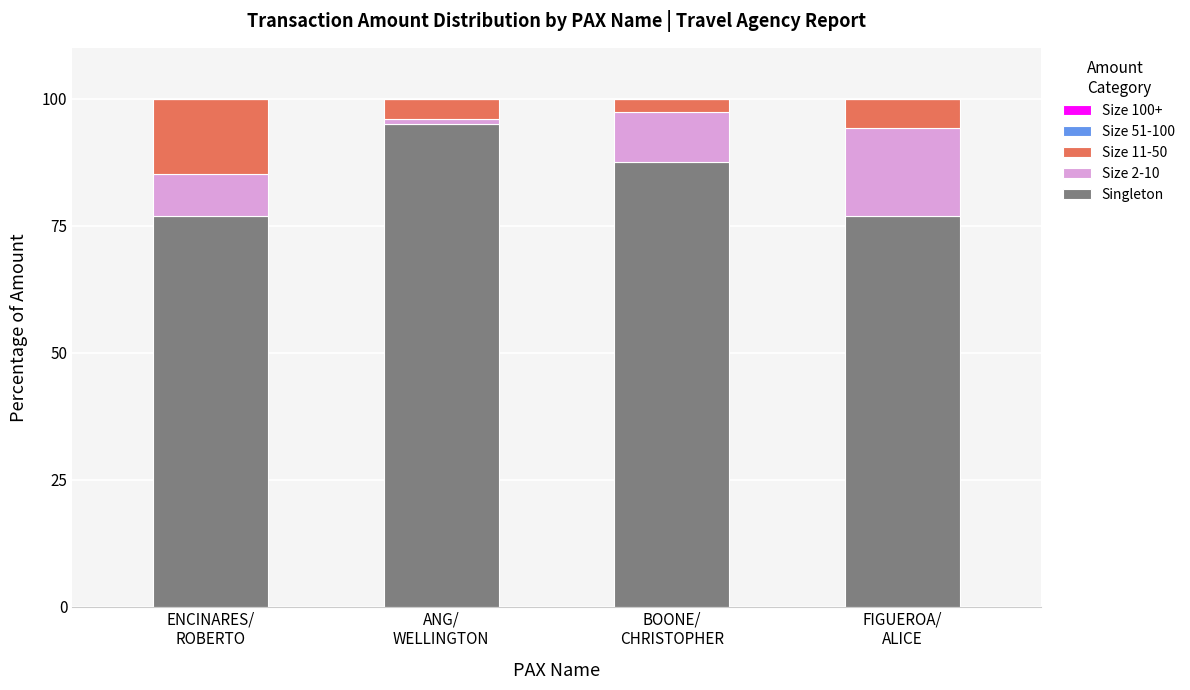

At which label does Singleton first exceed 87?

ANG/
WELLINGTON